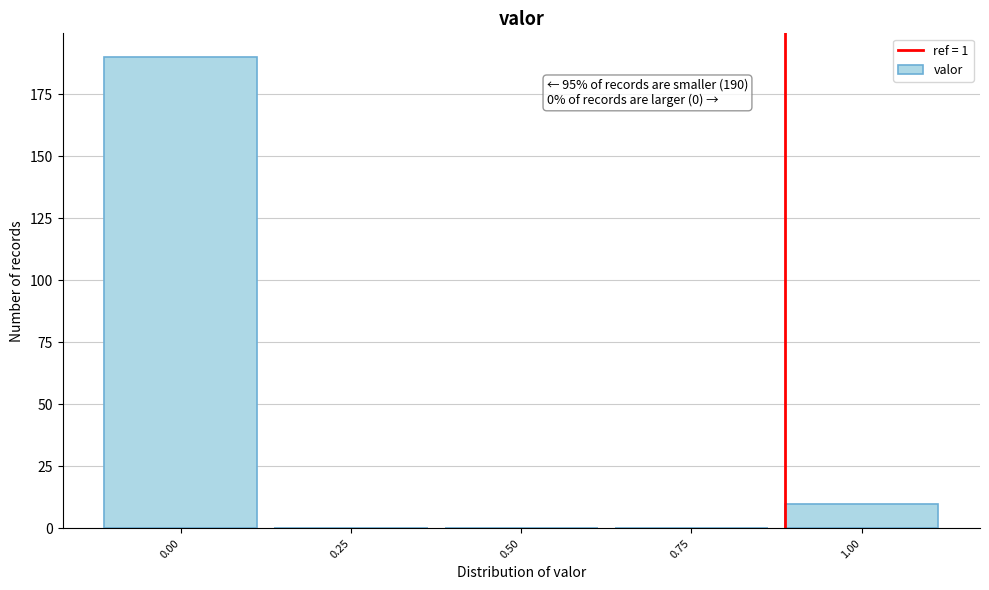

Reading right to left, transcribe all the data shown in this chart.

1.00=10	0.75=0	0.50=0	0.25=0	0.00=190